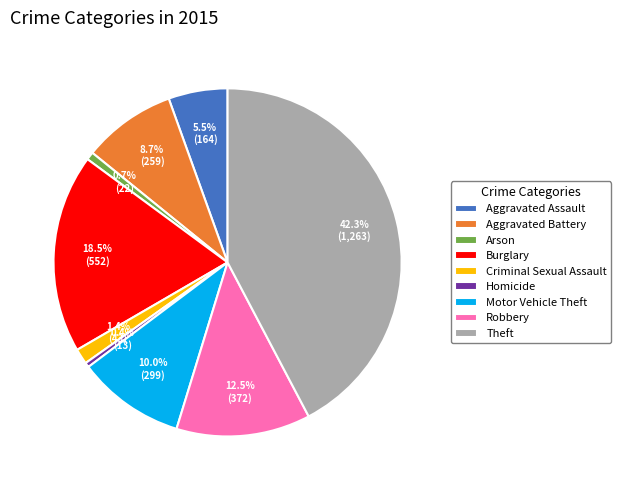

Is there any slice that represents more than half of the pie?

No